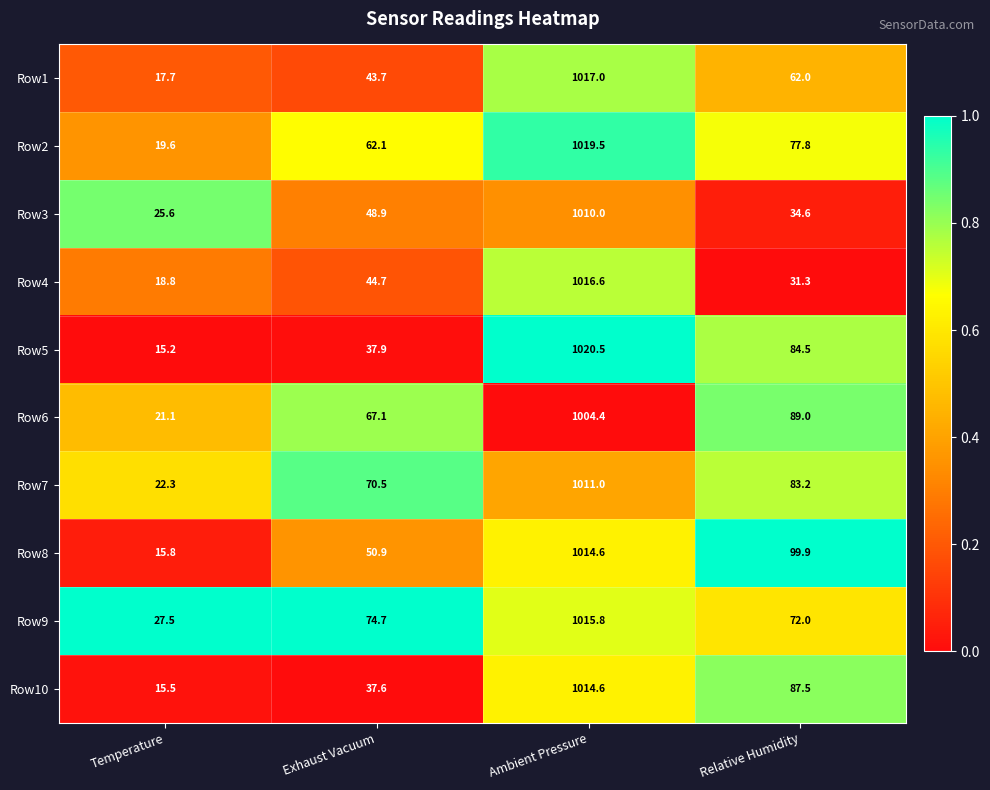

Which series has the largest range (max minus min)?

Row5